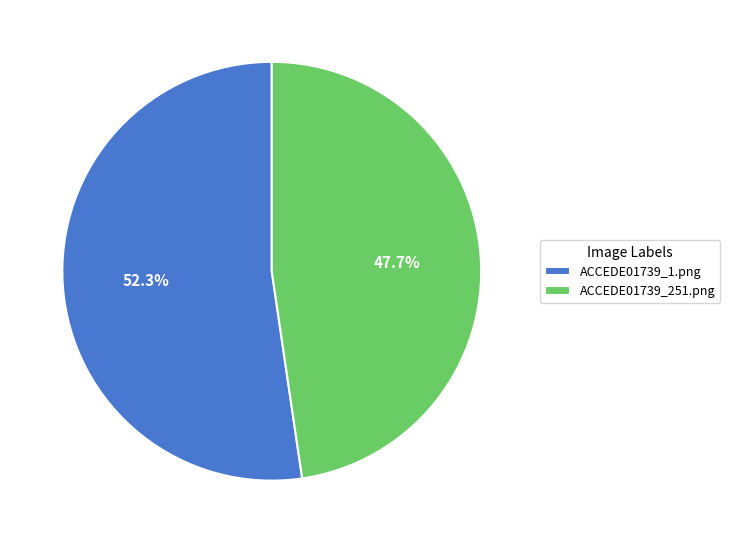

Between ACCEDE01739_251.png and ACCEDE01739_1.png, which is larger?

ACCEDE01739_1.png